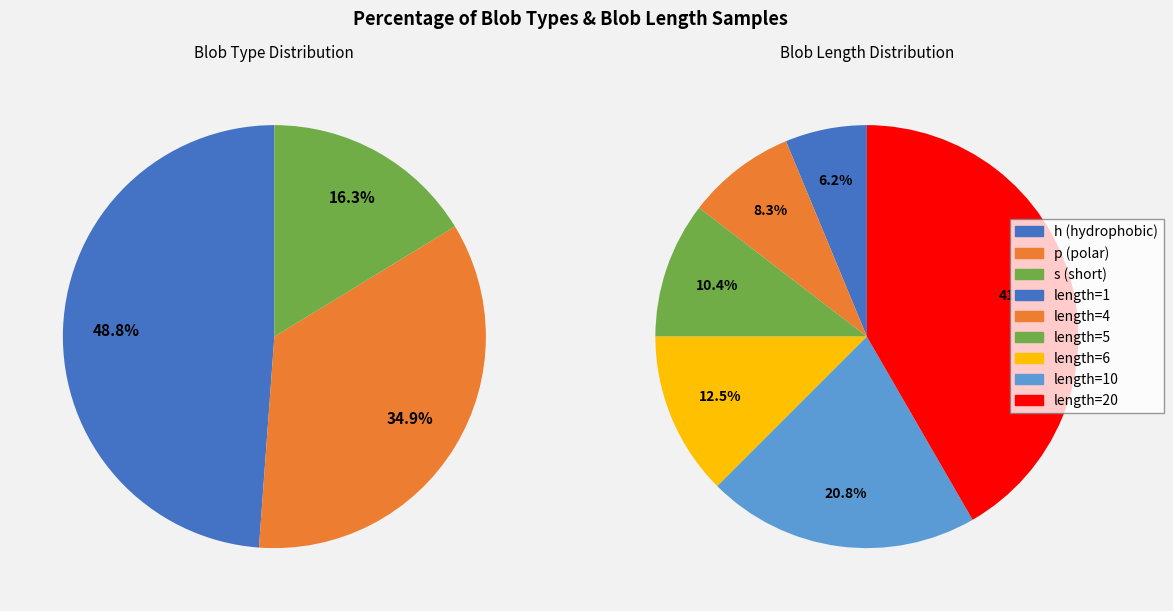

Which has a higher value, h or p?

h